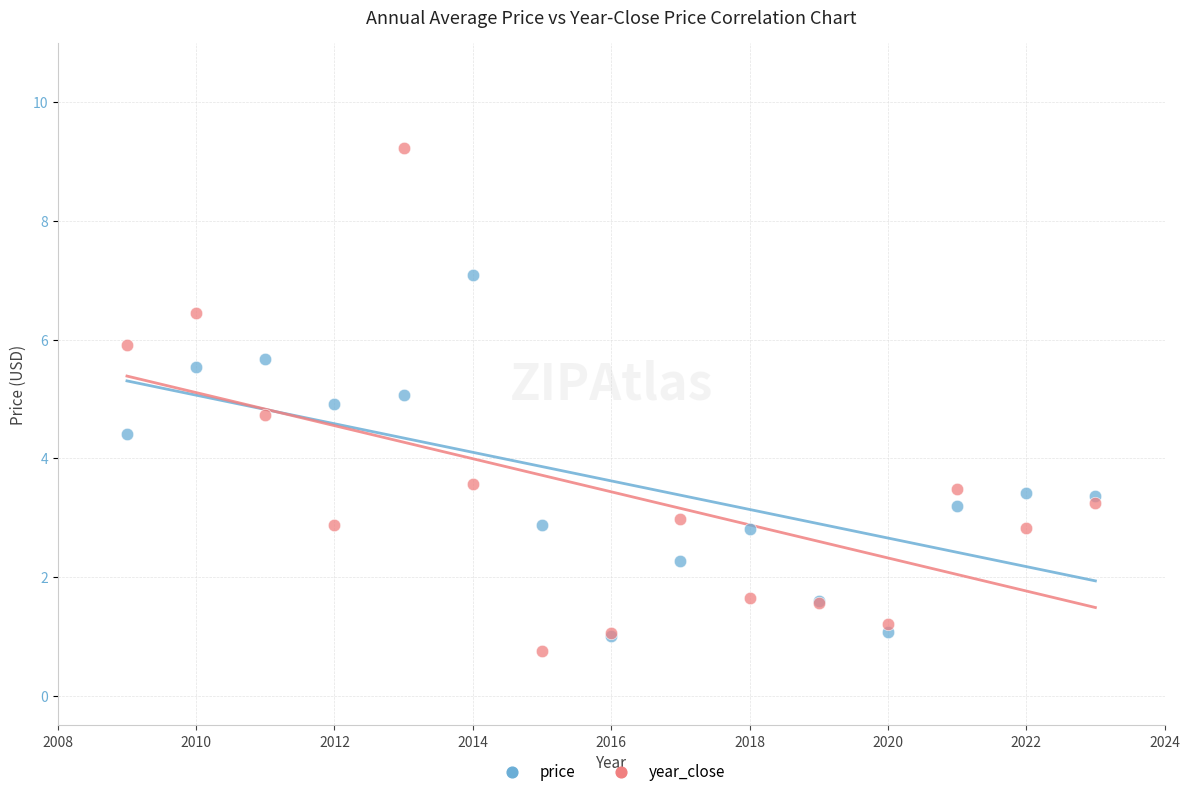

What are all the series names shown in the legend?

price, year_close